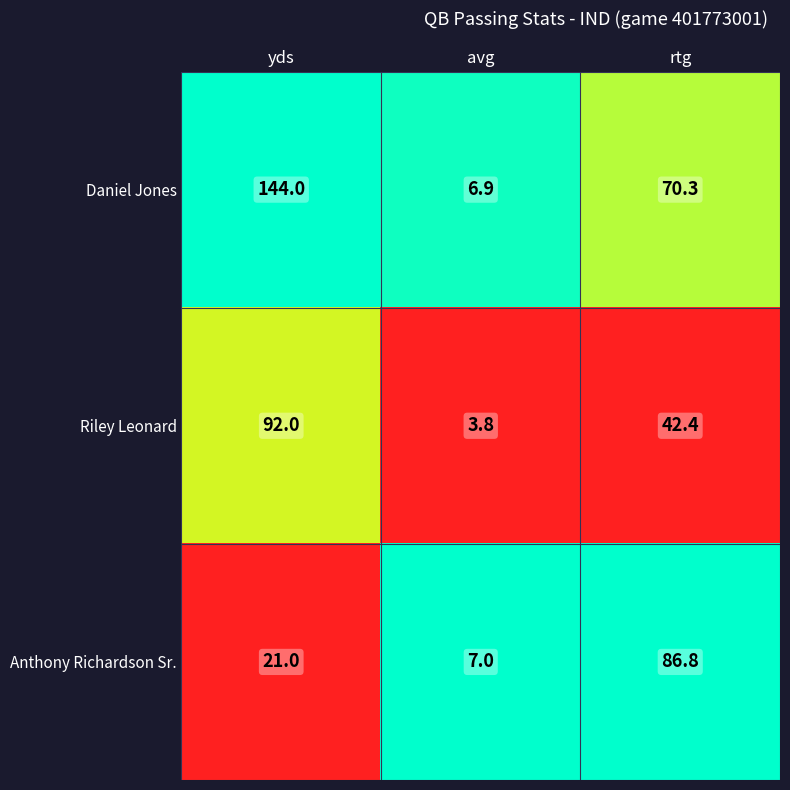

True or false: Daniel Jones has a value of 111.6 at rtg.

False